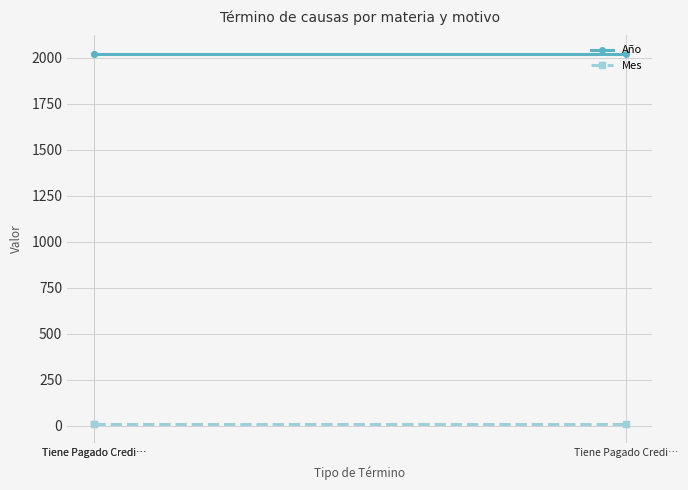

What is the average value of the Año series?

2021